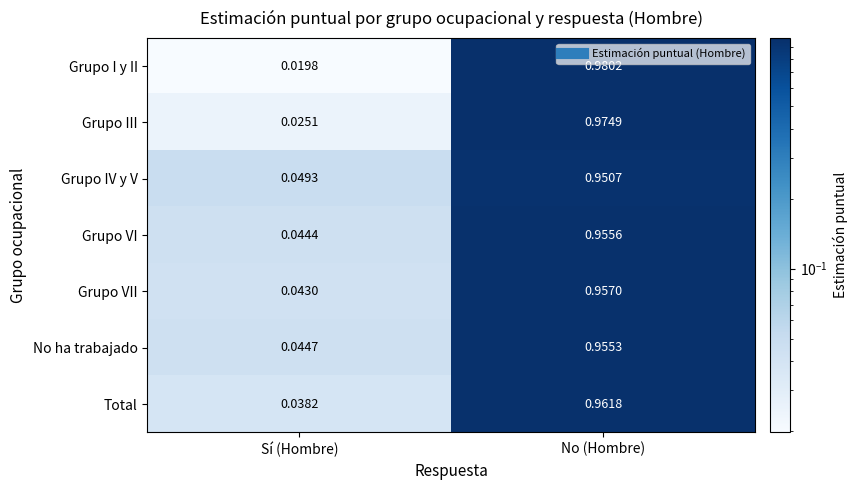

Which series has the widest spread of values?

Grupo I y II